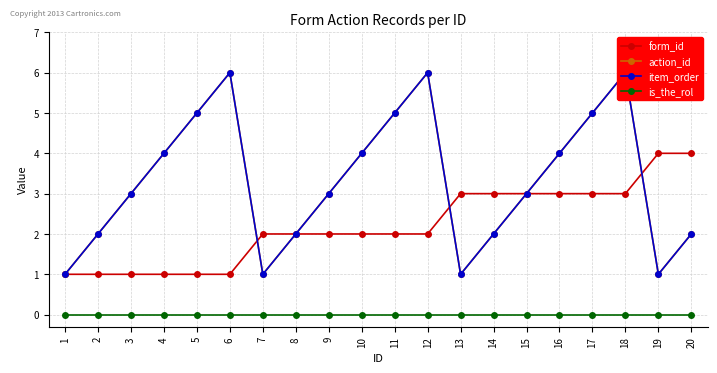

Is it true that item_order equals 7 at 17?

False